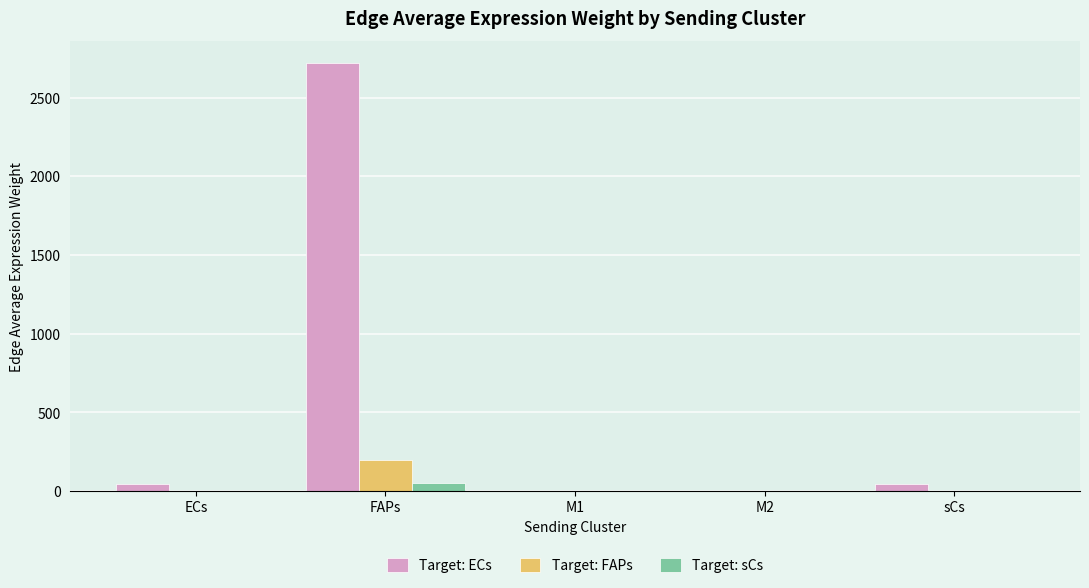

Which series has the widest spread of values?

Target: ECs